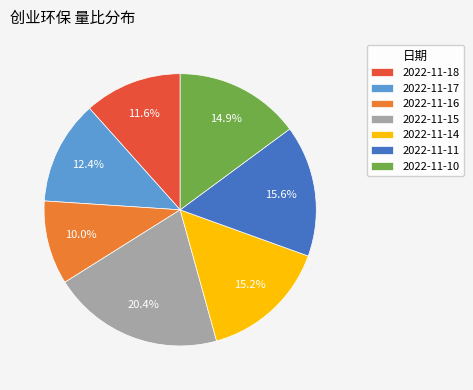

How many slices are in this pie chart?

7